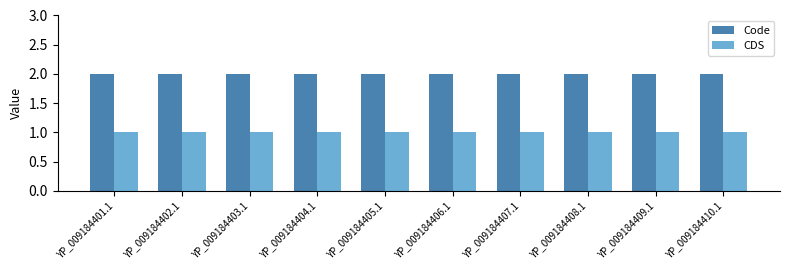

What is the sum of the CDS values at YP_009184408.1 and YP_009184409.1?

2